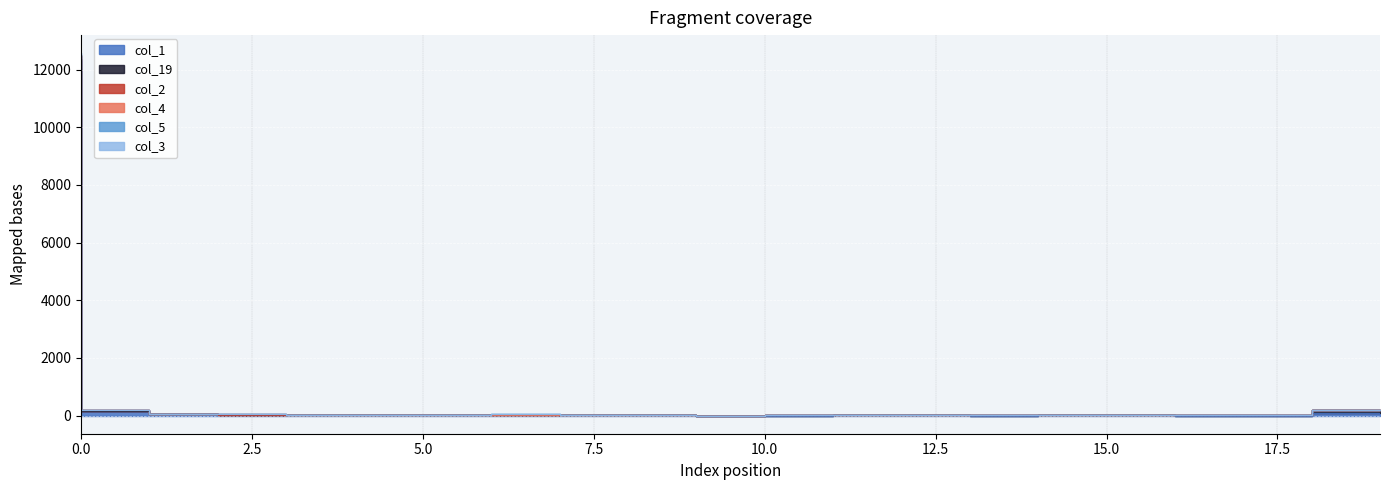

What is the total value across all series at 0?

49869